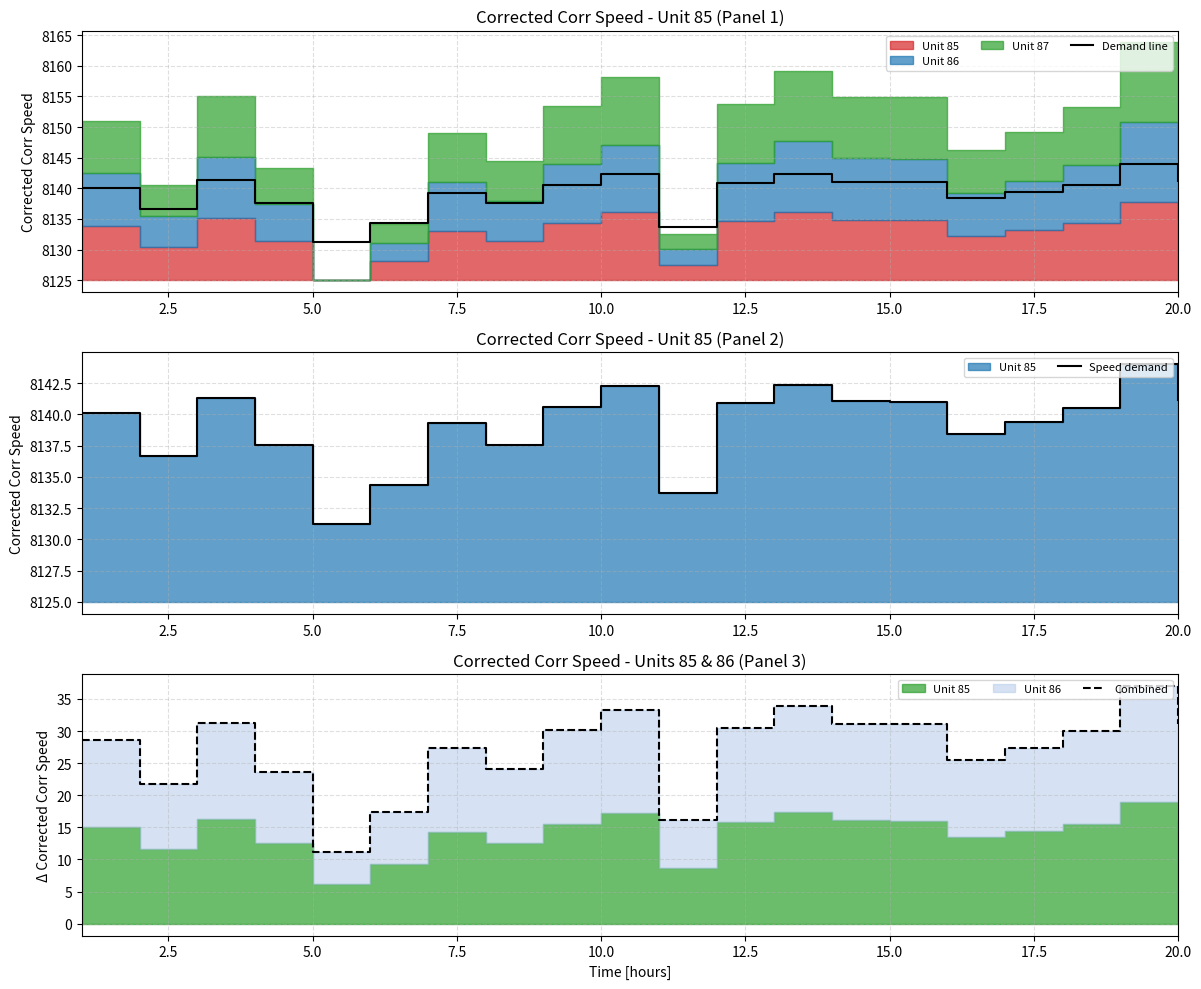

The value of Demand line at 5.0 is 8131.2. True or false?

True